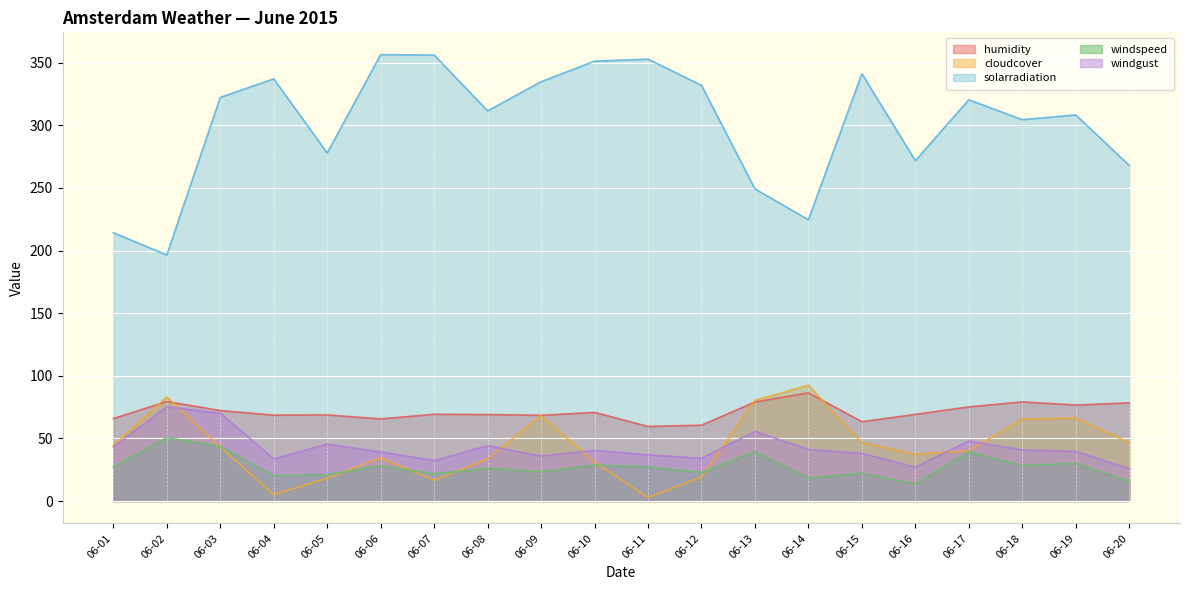

What is the difference between the second highest and minimum values in the windspeed series?

30.0